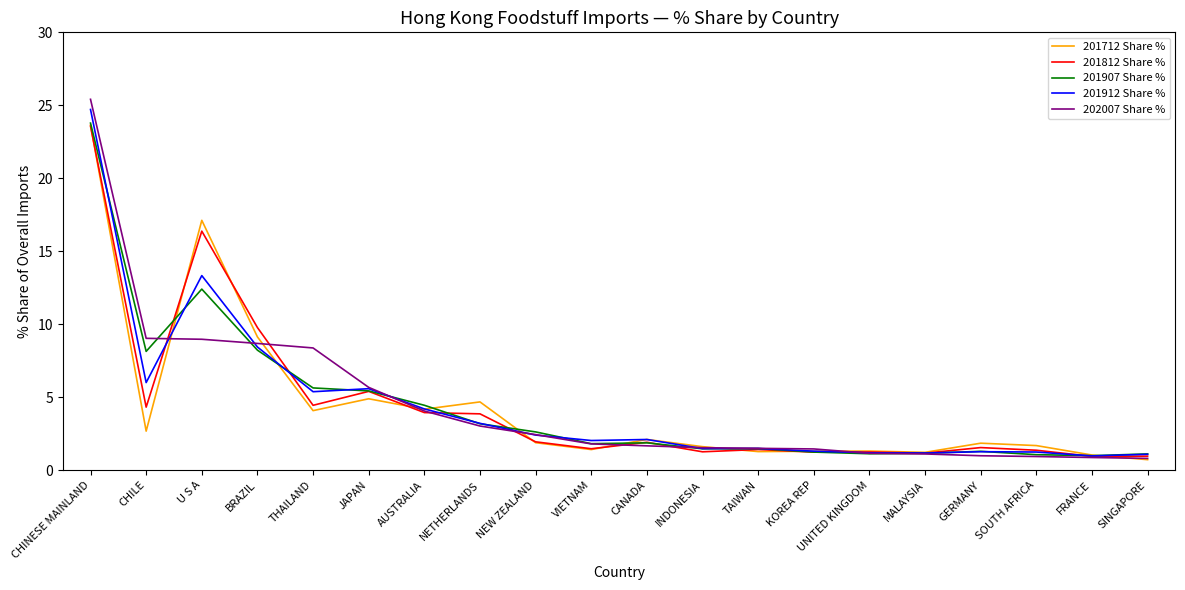

At which category is the sum across all series the highest?

CHINESE MAINLAND